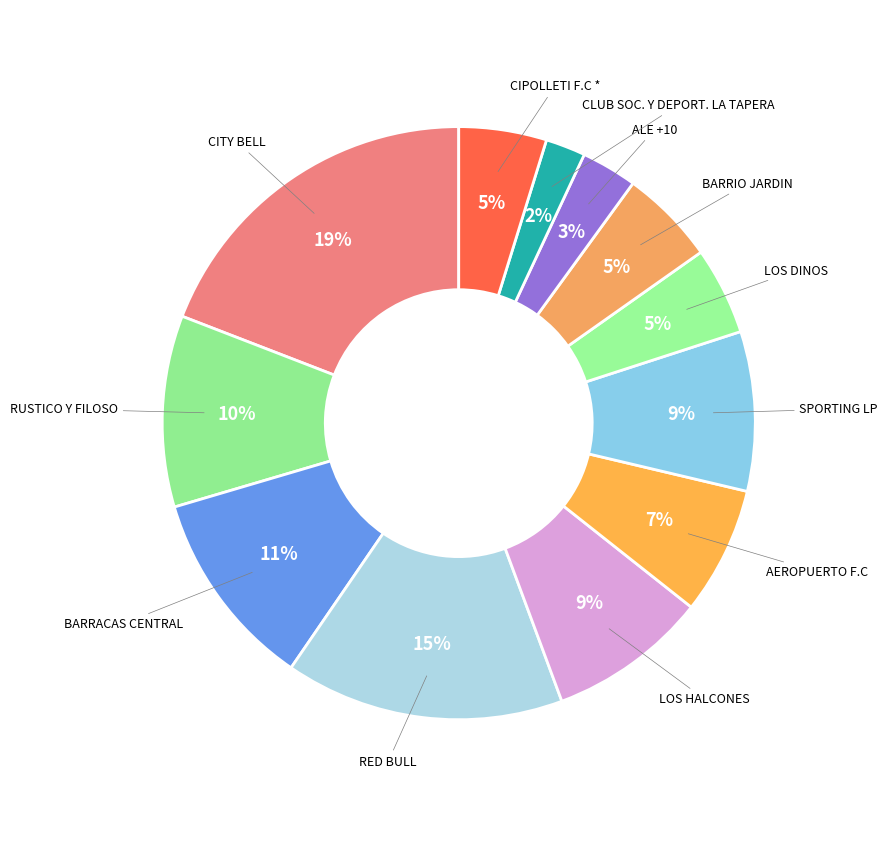

How many segments does this pie chart have?

12